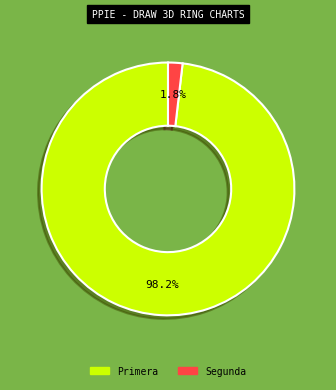

Does any single category account for the majority?

Yes